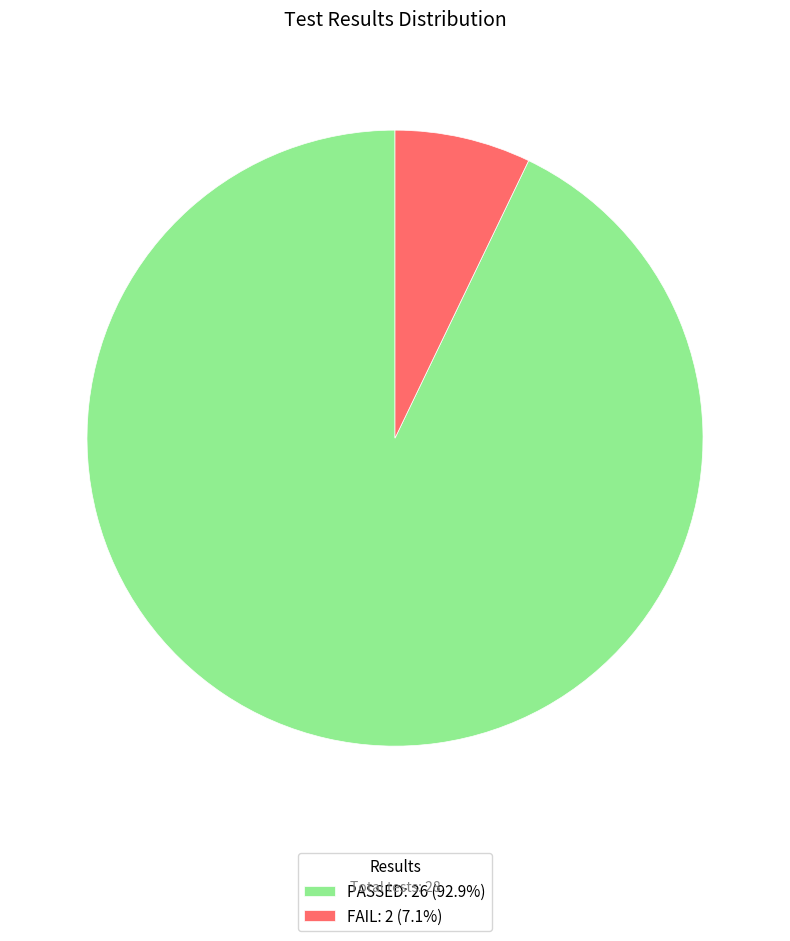

True or false: PASSED accounts for 99% of the total.

False